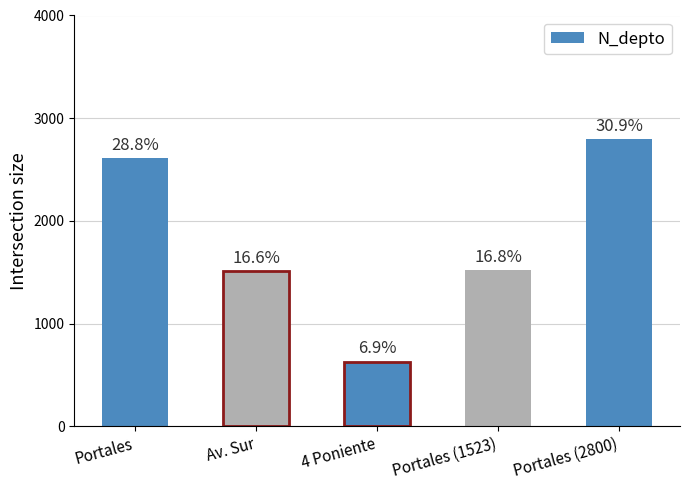

What is the minimum value shown in the chart?

630